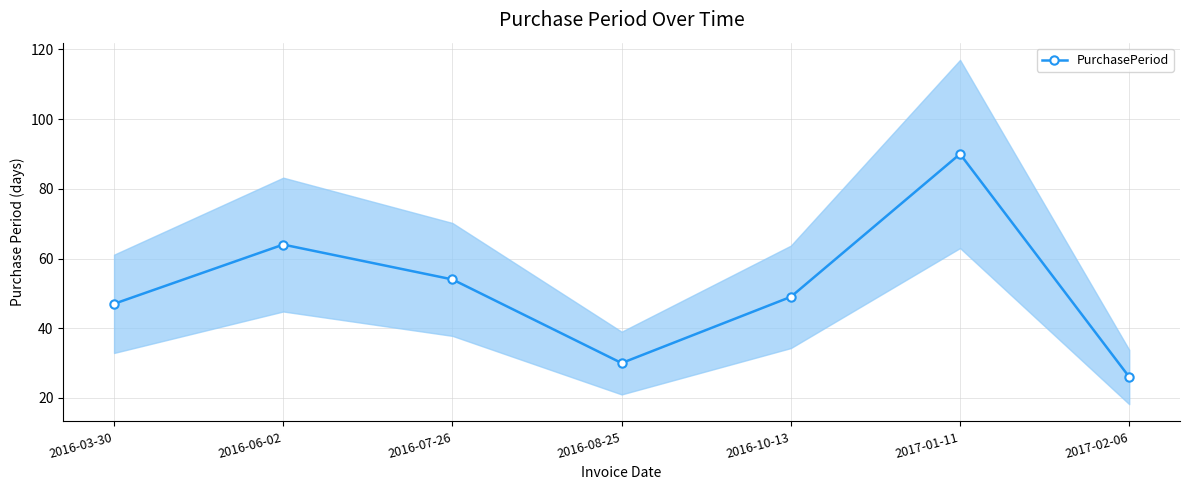

List the labels in order of value, smallest first.

2017-02-06, 2016-08-25, 2016-03-30, 2016-10-13, 2016-07-26, 2016-06-02, 2017-01-11